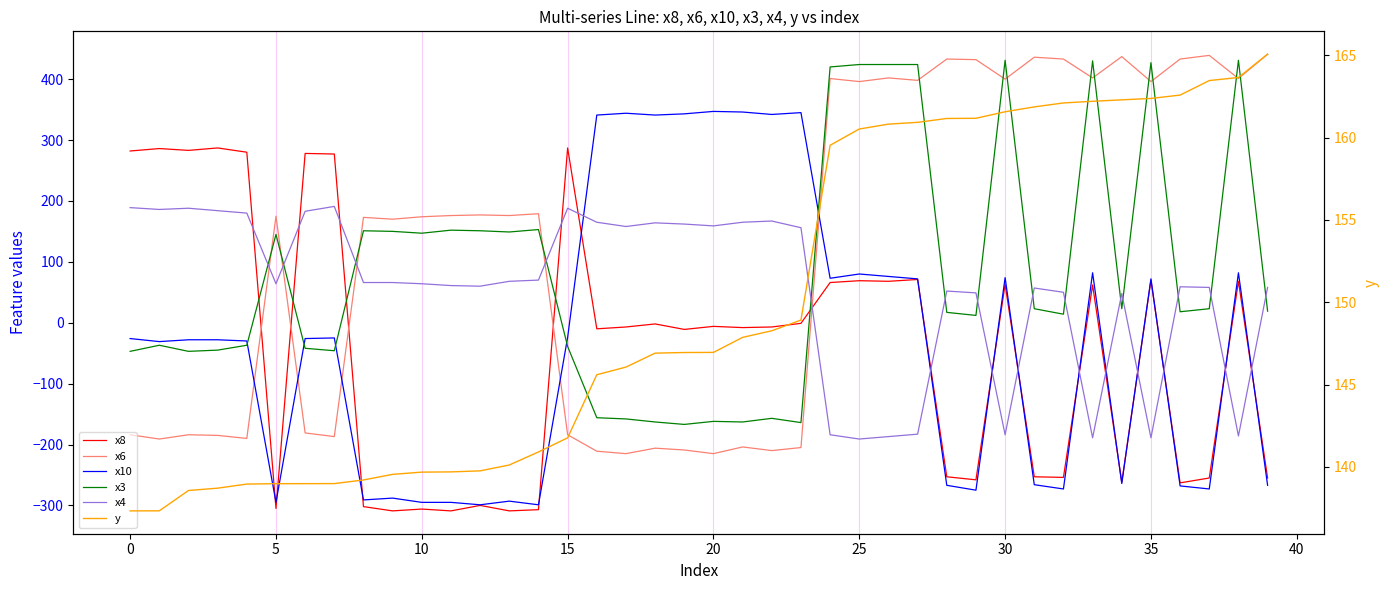

The value of x6 at 16 is -348.9. True or false?

False